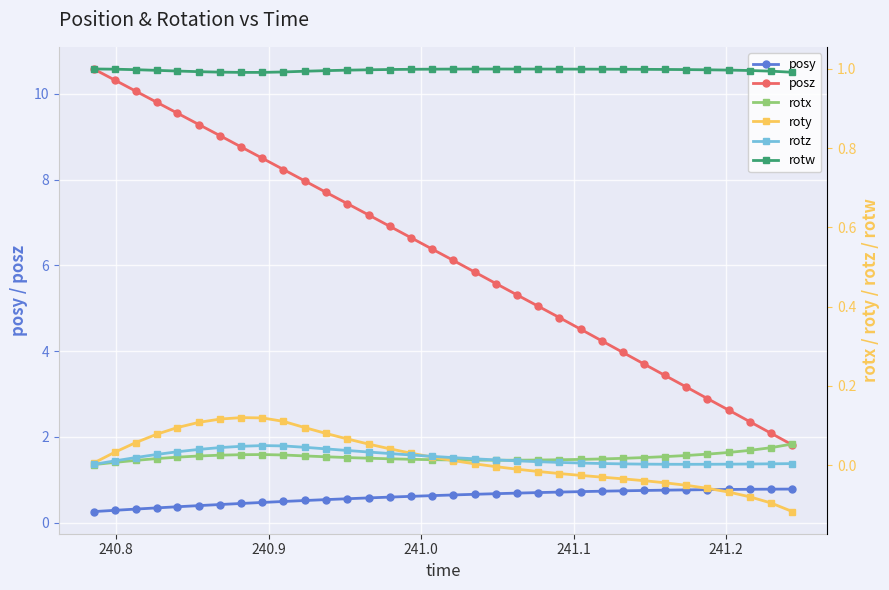

Which series has the largest total across all categories?

posz